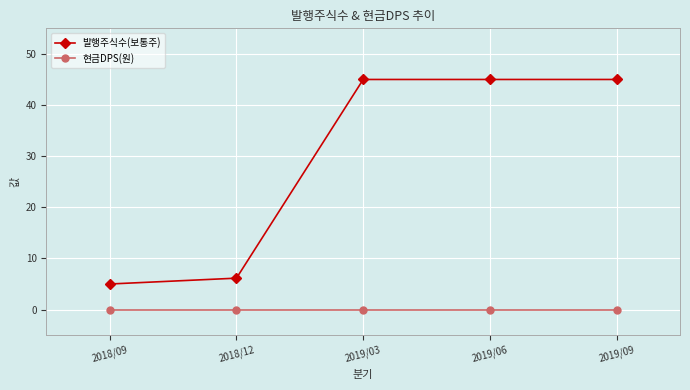

Is it true that 발행주식수(보통주) equals 5.0 at 2018/09?

True